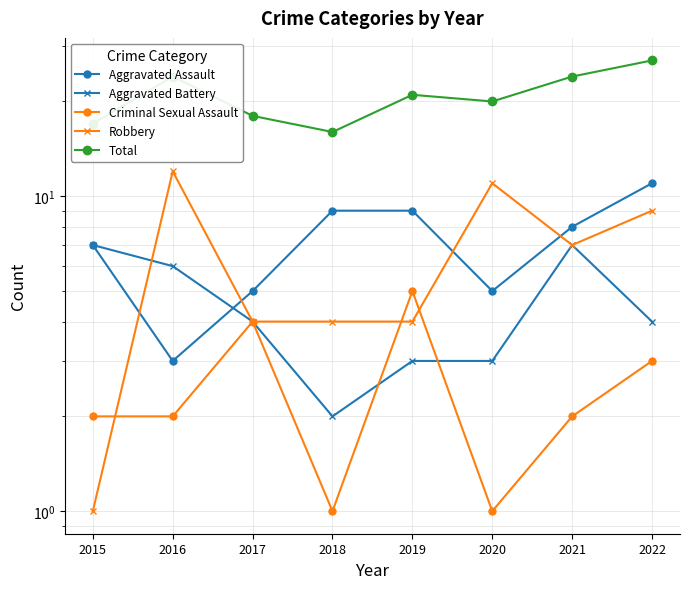

The Total series shows 37 at 2022. True or false?

False